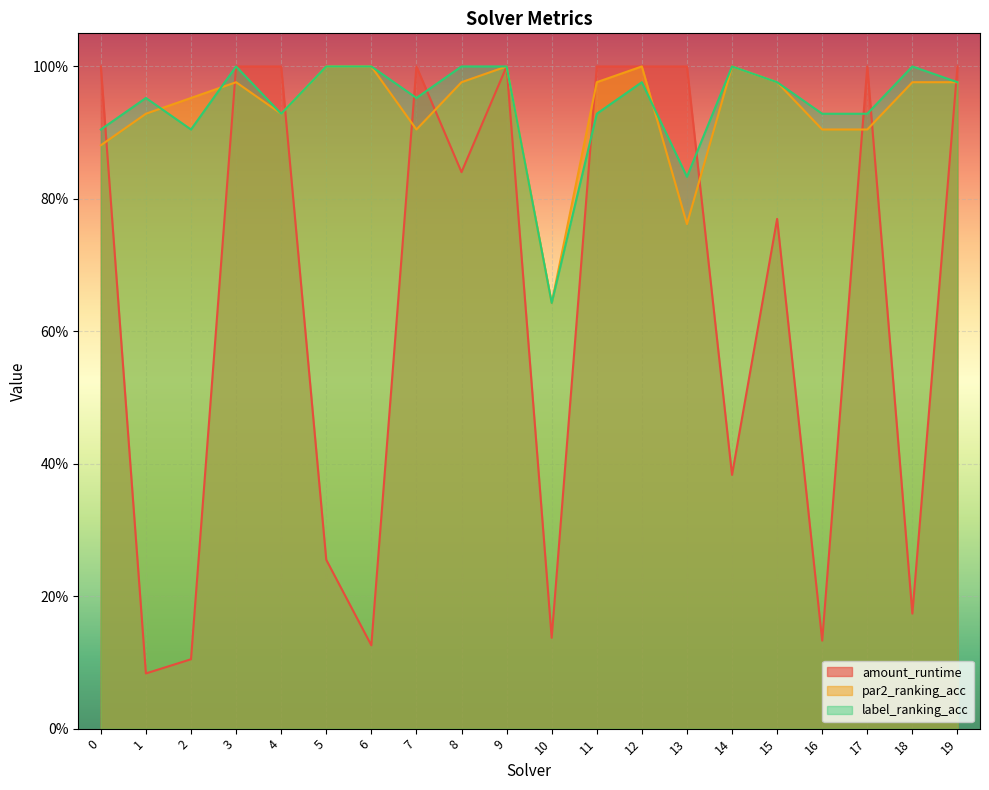

How many interior local peaks does the label_ranking_acc series have?

5